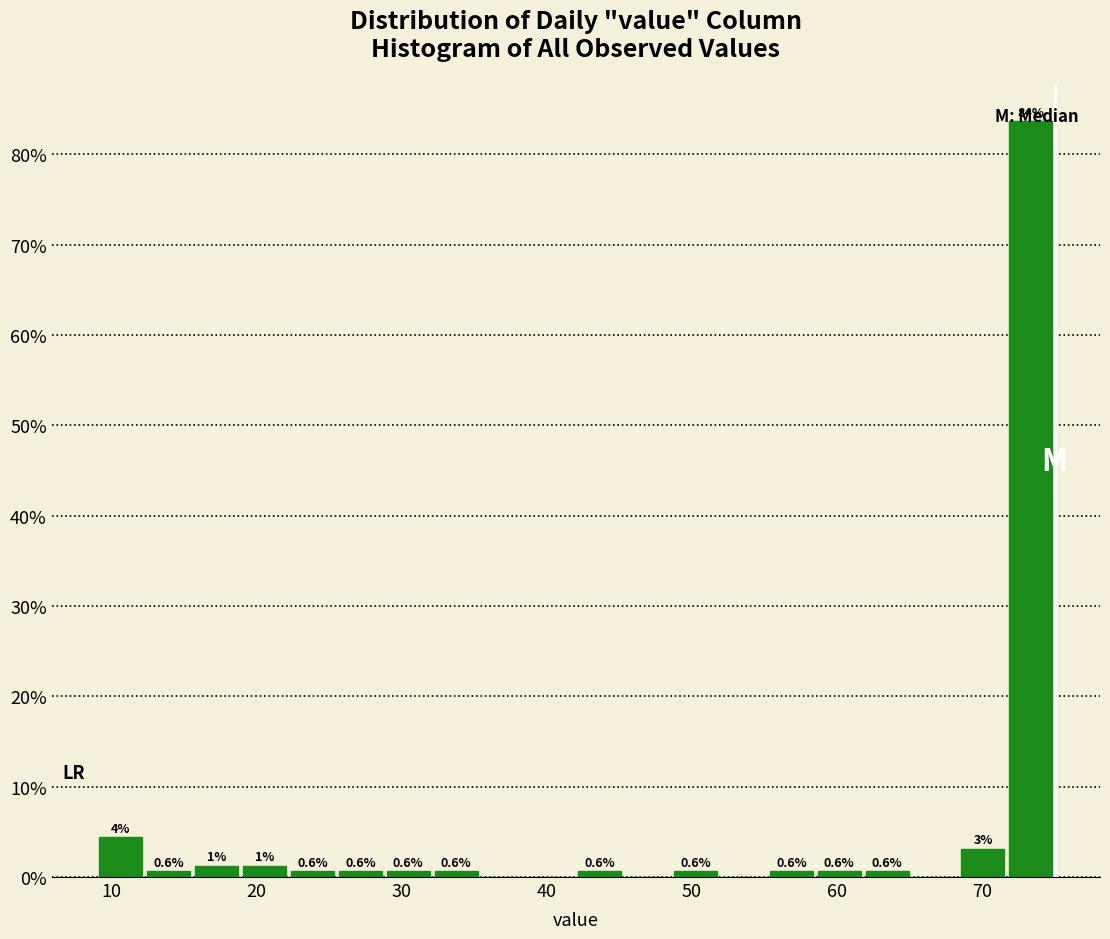

Around what value on the x-axis is the tallest bar? Give the approximate position of its centre, as read against the axis.

73